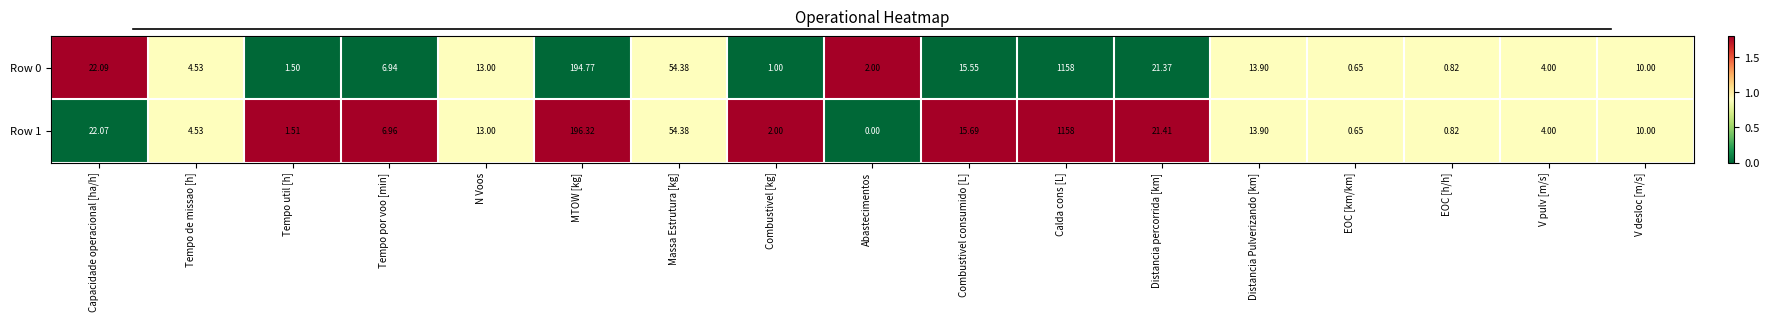

At how many categories does at least one series exceed 0?

17